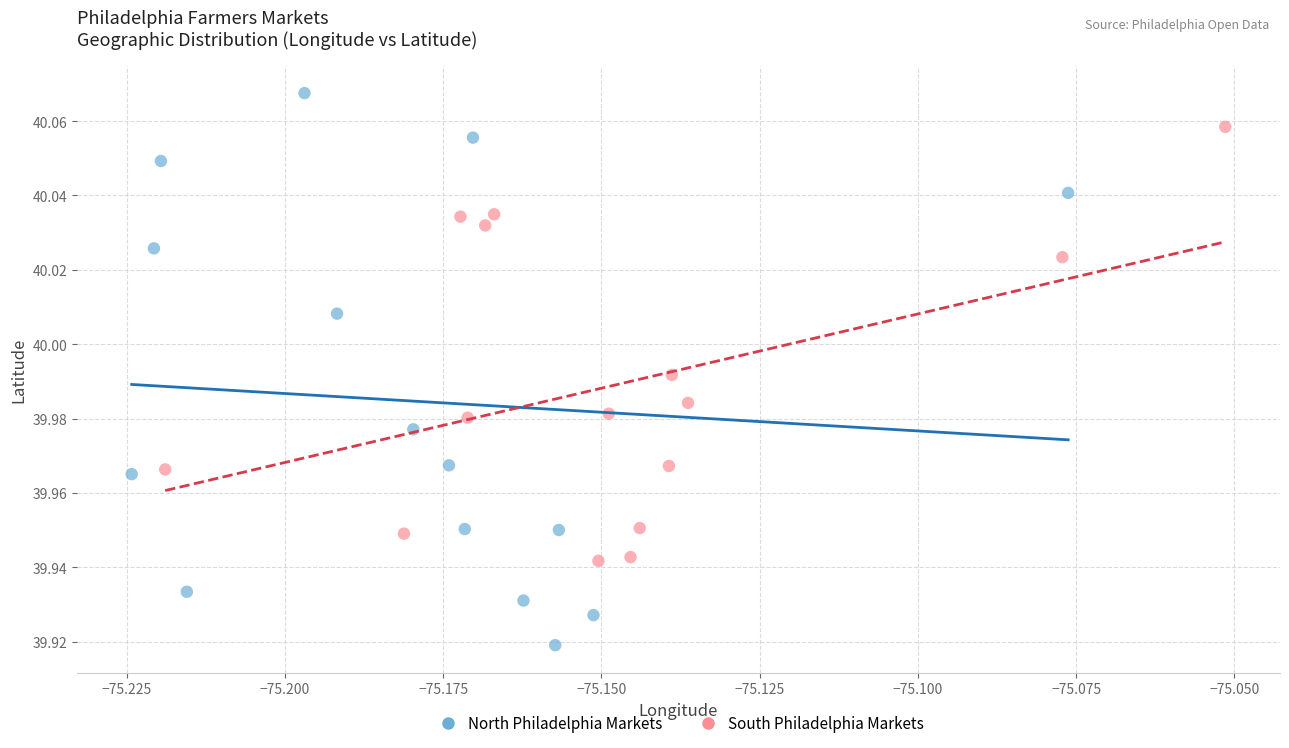

Which series contains the lowest Y value?

North Philadelphia Markets